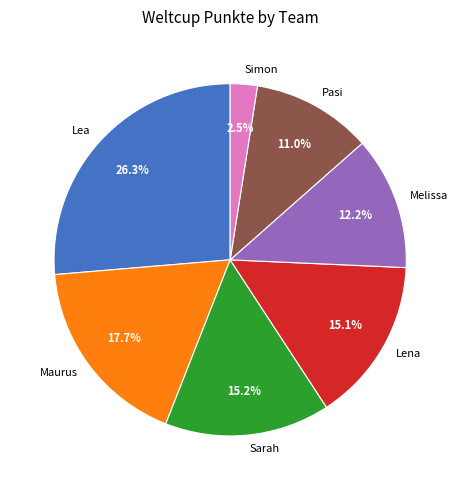

What is the largest slice in the pie chart?

Lea